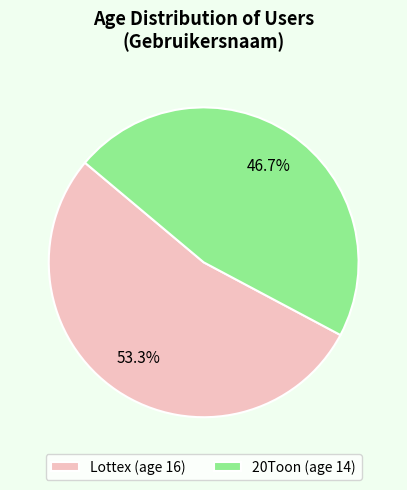

How many slices are in this pie chart?

2